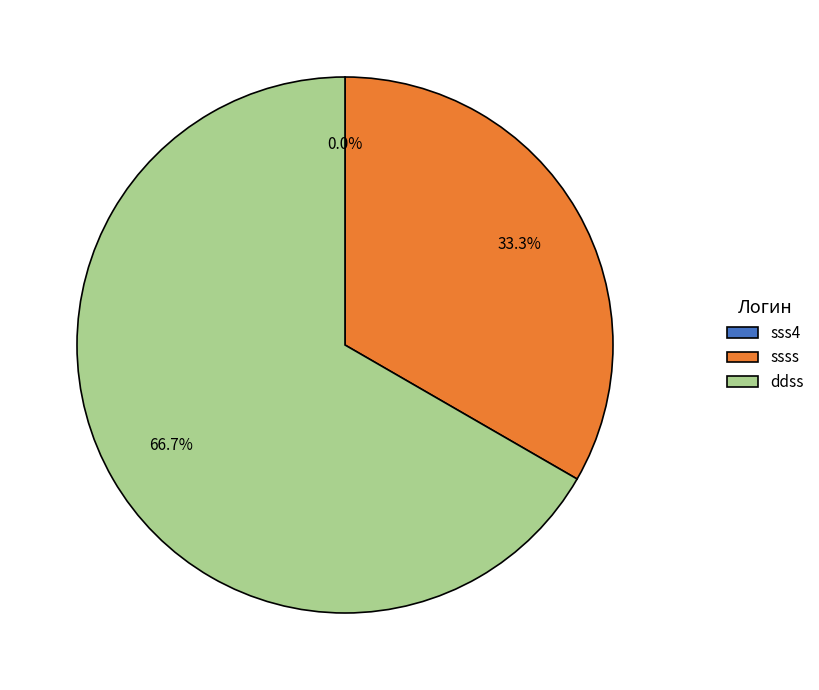

Which slice represents more than half of the pie?

ddss